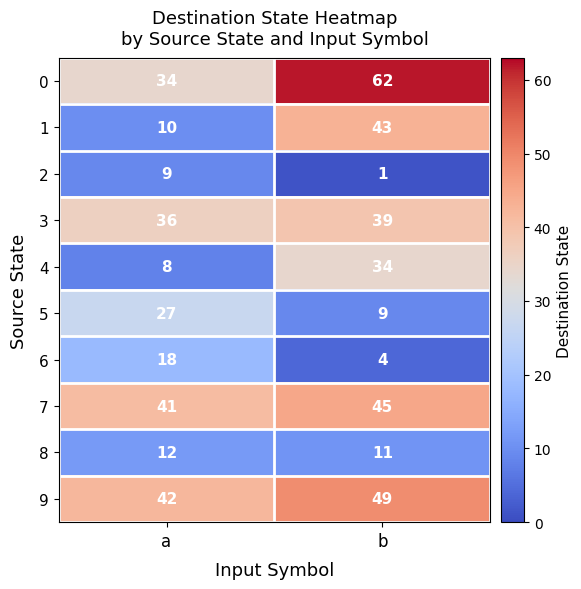

True or false: 5 has a value of 27 at a.

True